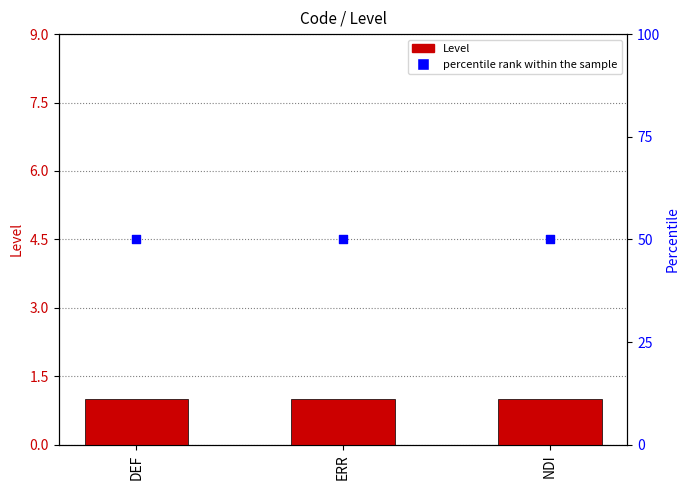

Which series reaches the maximum Y coordinate?

percentile rank within the sample